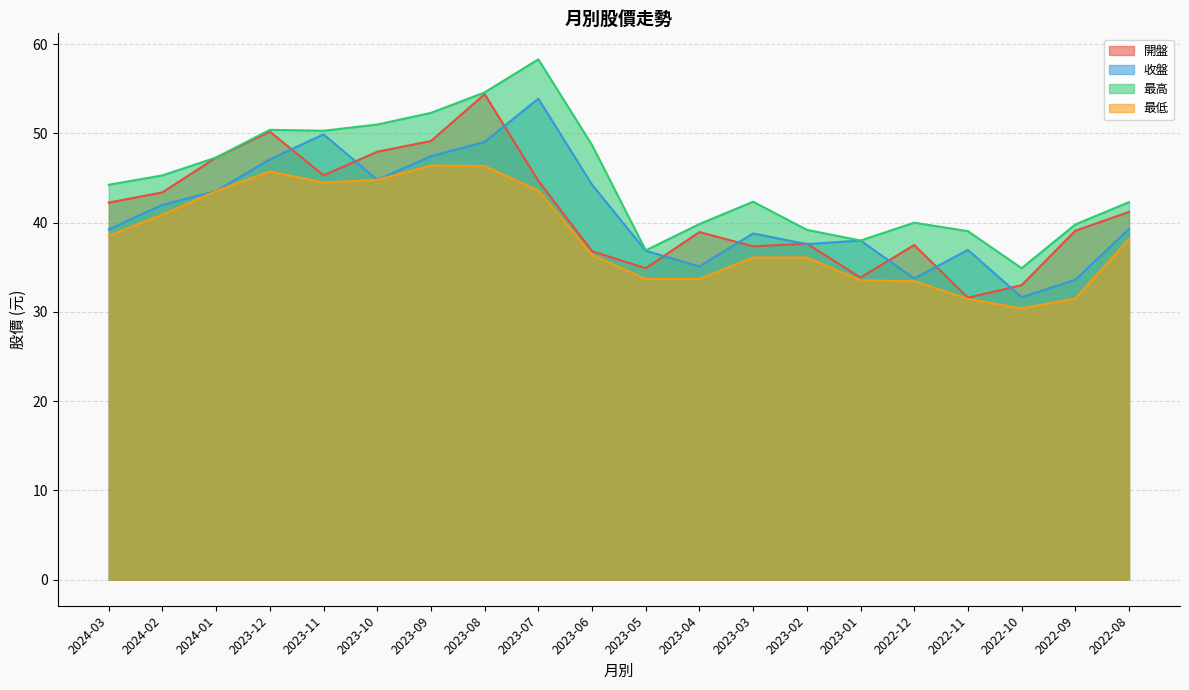

At which category does the chart reach its peak across all series?

2023-07